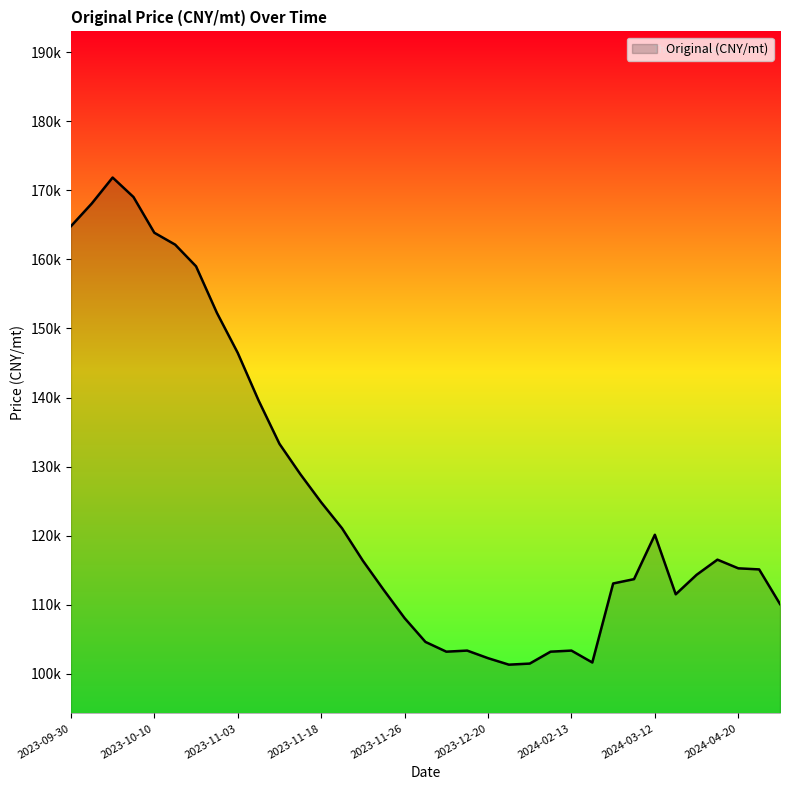

Is this an area chart (filled region under the line)?

Yes